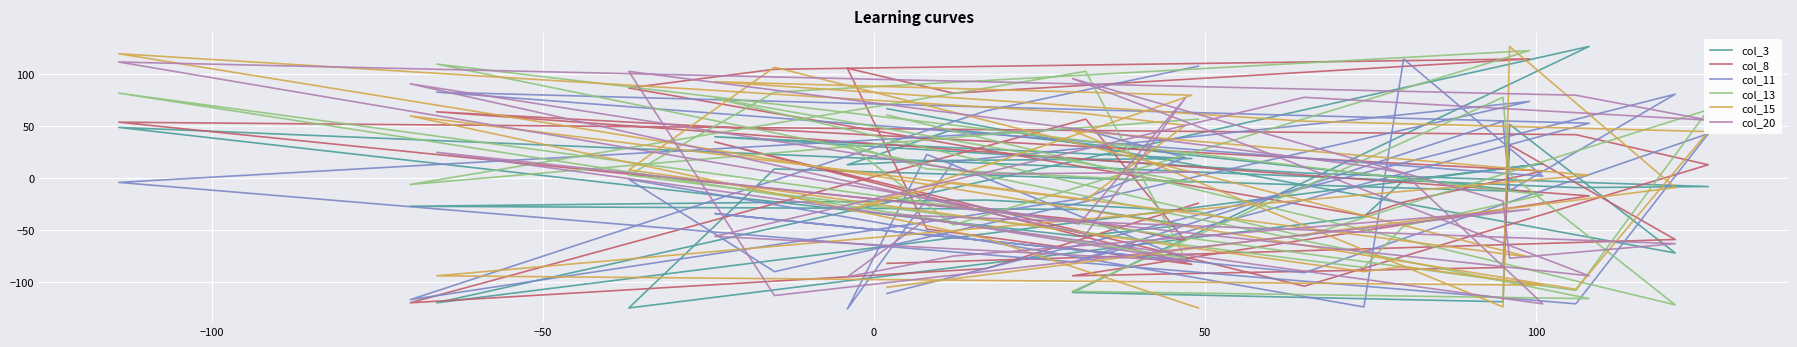

How many negative values does the col_20 series have?

15